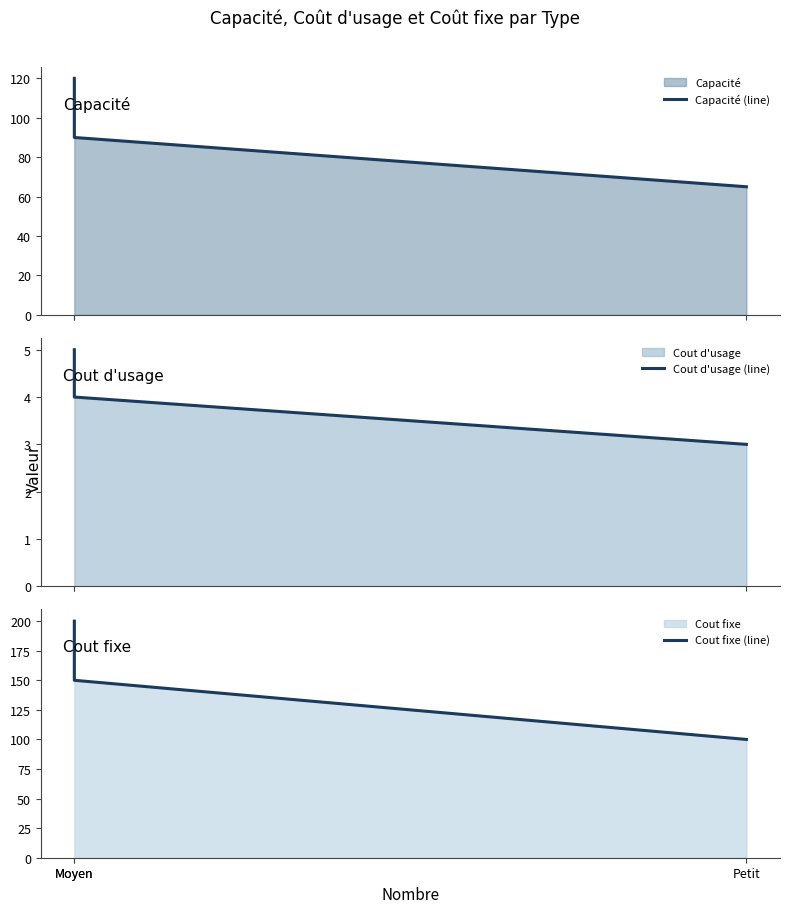

Reading right to left, transcribe all the data shown in this chart.

Capacité (line): 65	90	120
Cout d'usage (line): 3	4	5
Cout fixe (line): 100	150	200